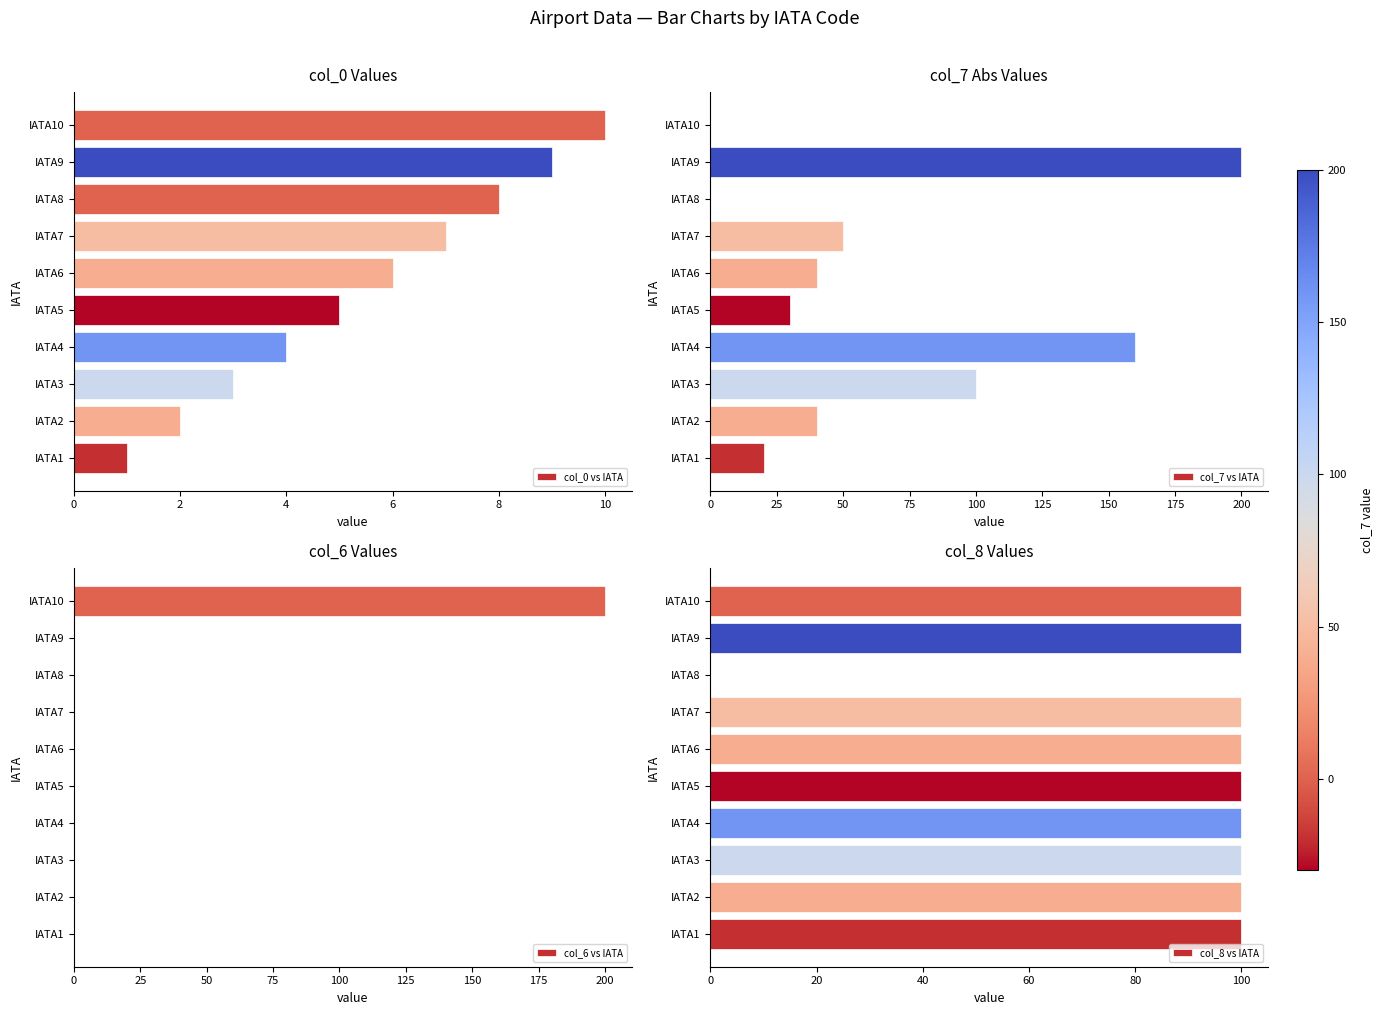

What is the average value of the col_8 vs IATA series?

90